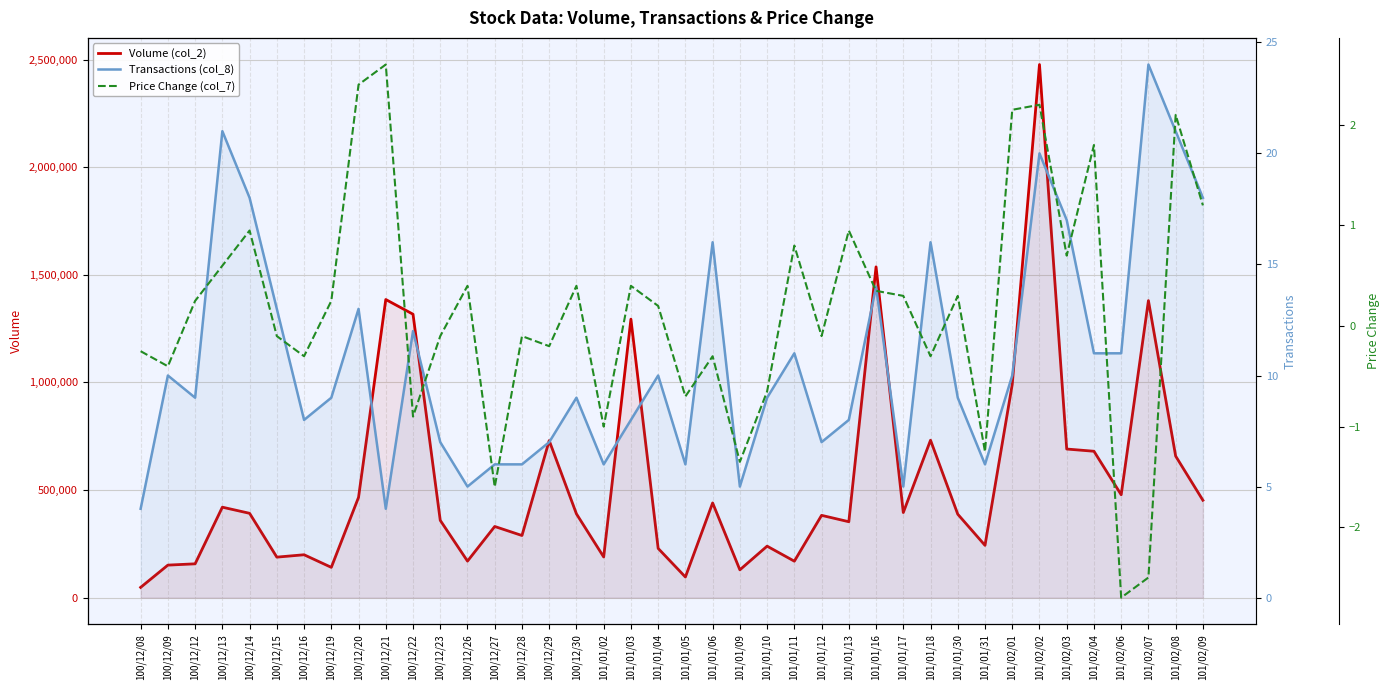

Is it true that Volume (col_2) equals 2477600.0 at 101/02/02?

True